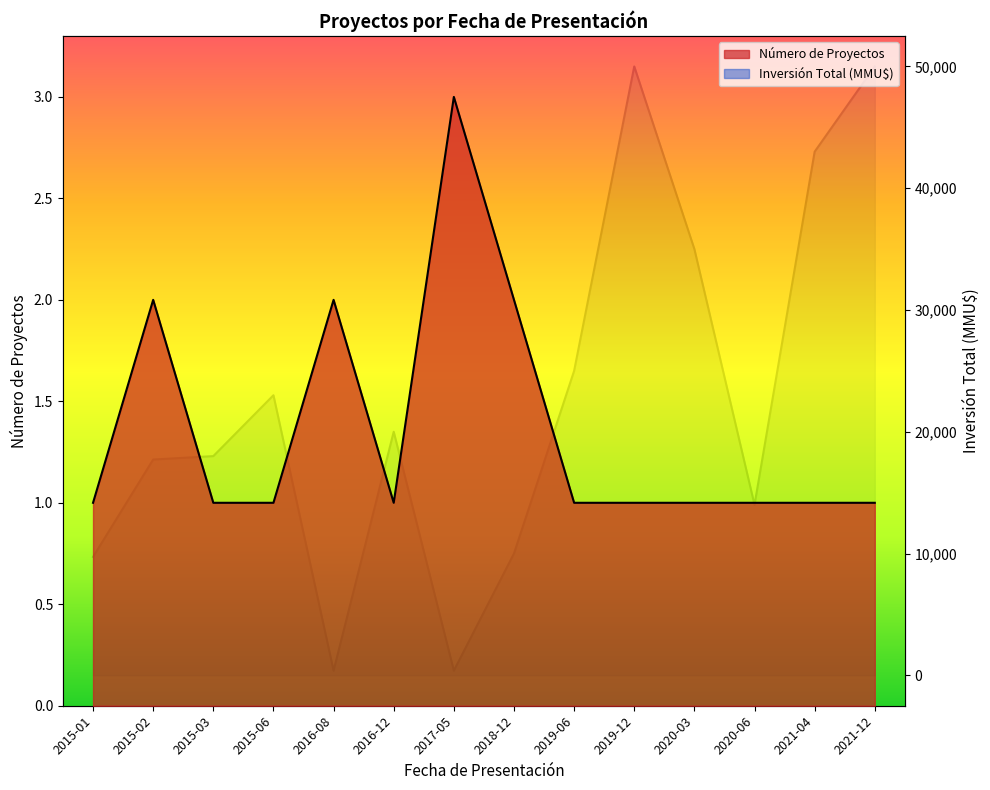

What is the sum of the Inversión Total (MMU$) values at 2015-02 and 2015-06?

2.6